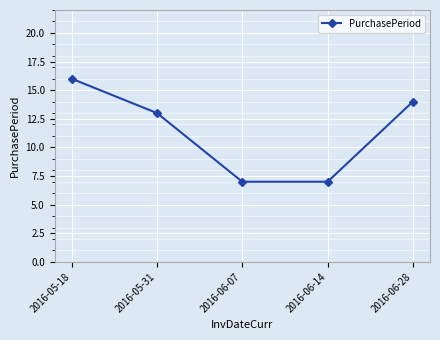

Is it true that the value at 2016-05-18 is 22?

False